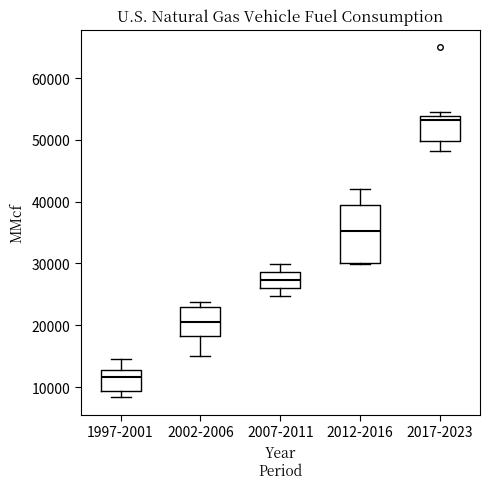

Comparing the boxes themselves (not the whiskers), which one is the tallest?

2012-2016